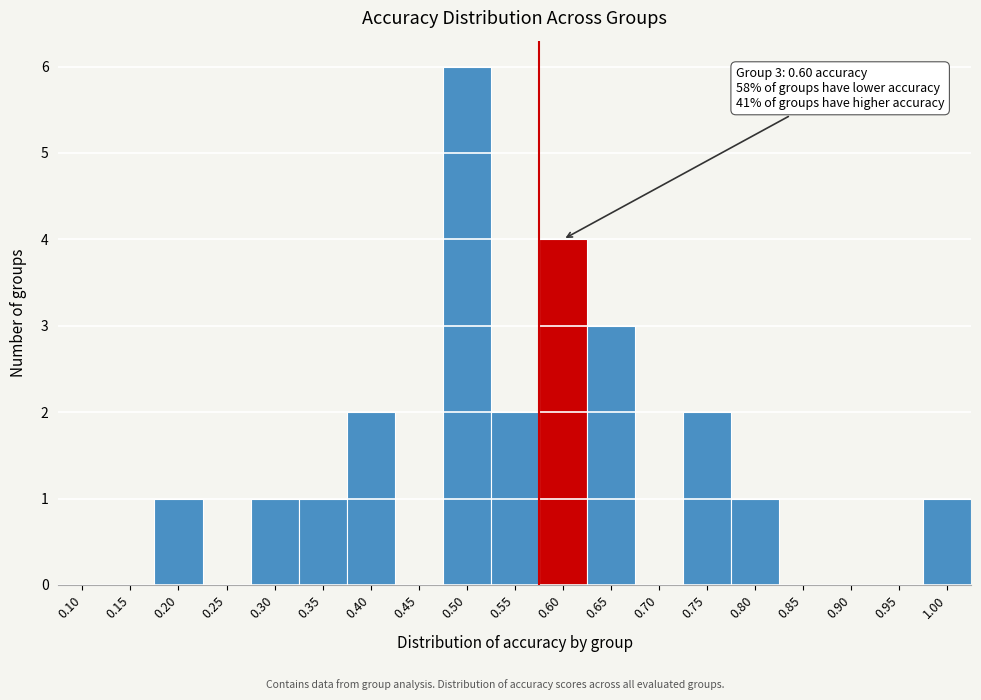

Reading left to right, extract all data points from this chart.

0.10=0	0.15=0	0.20=1	0.25=0	0.30=1	0.35=1	0.40=2	0.45=0	0.50=6	0.55=2	0.60=4	0.65=3	0.70=0	0.75=2	0.80=1	0.85=0	0.90=0	0.95=0	1.00=1